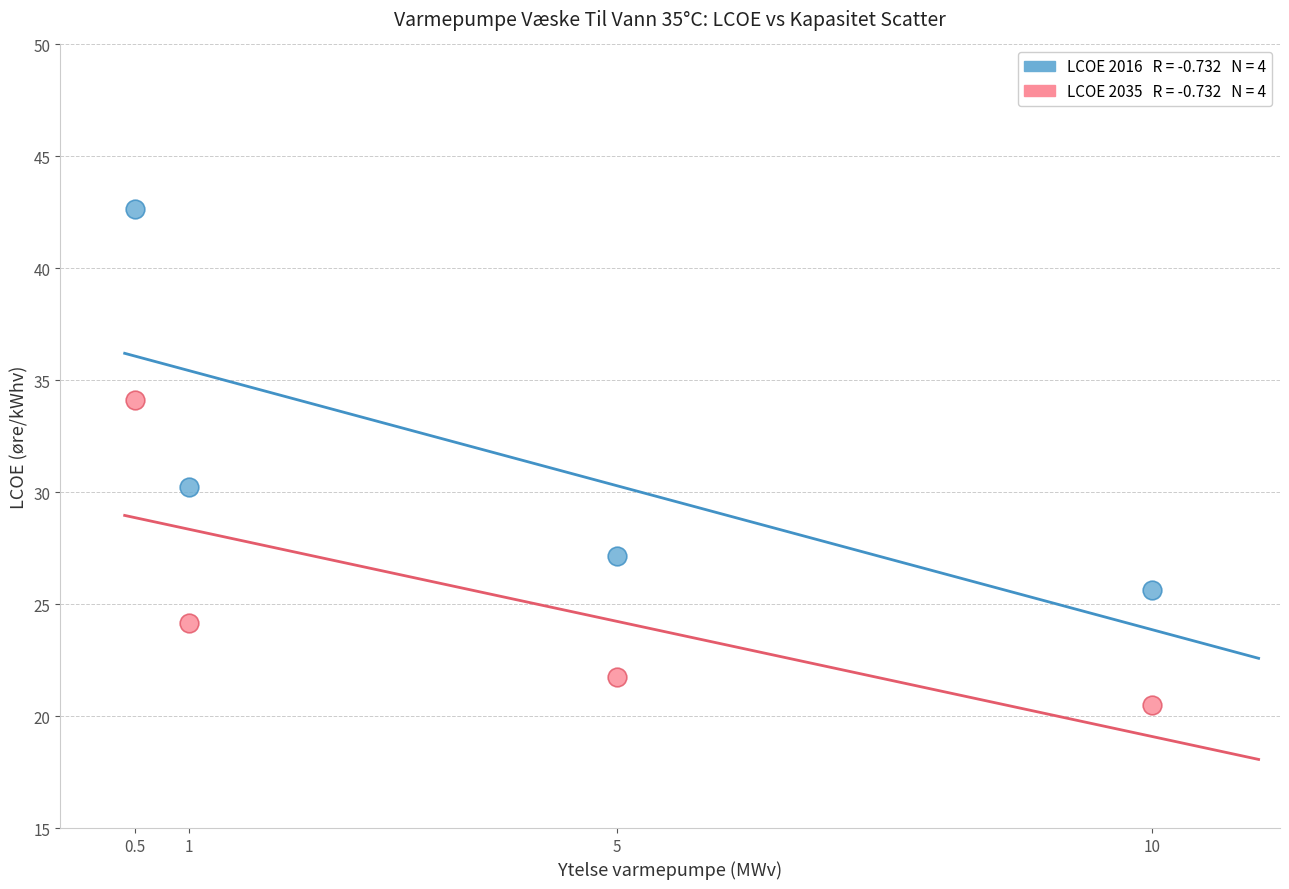

Across all series, what Y value is closest to 31?

30.2